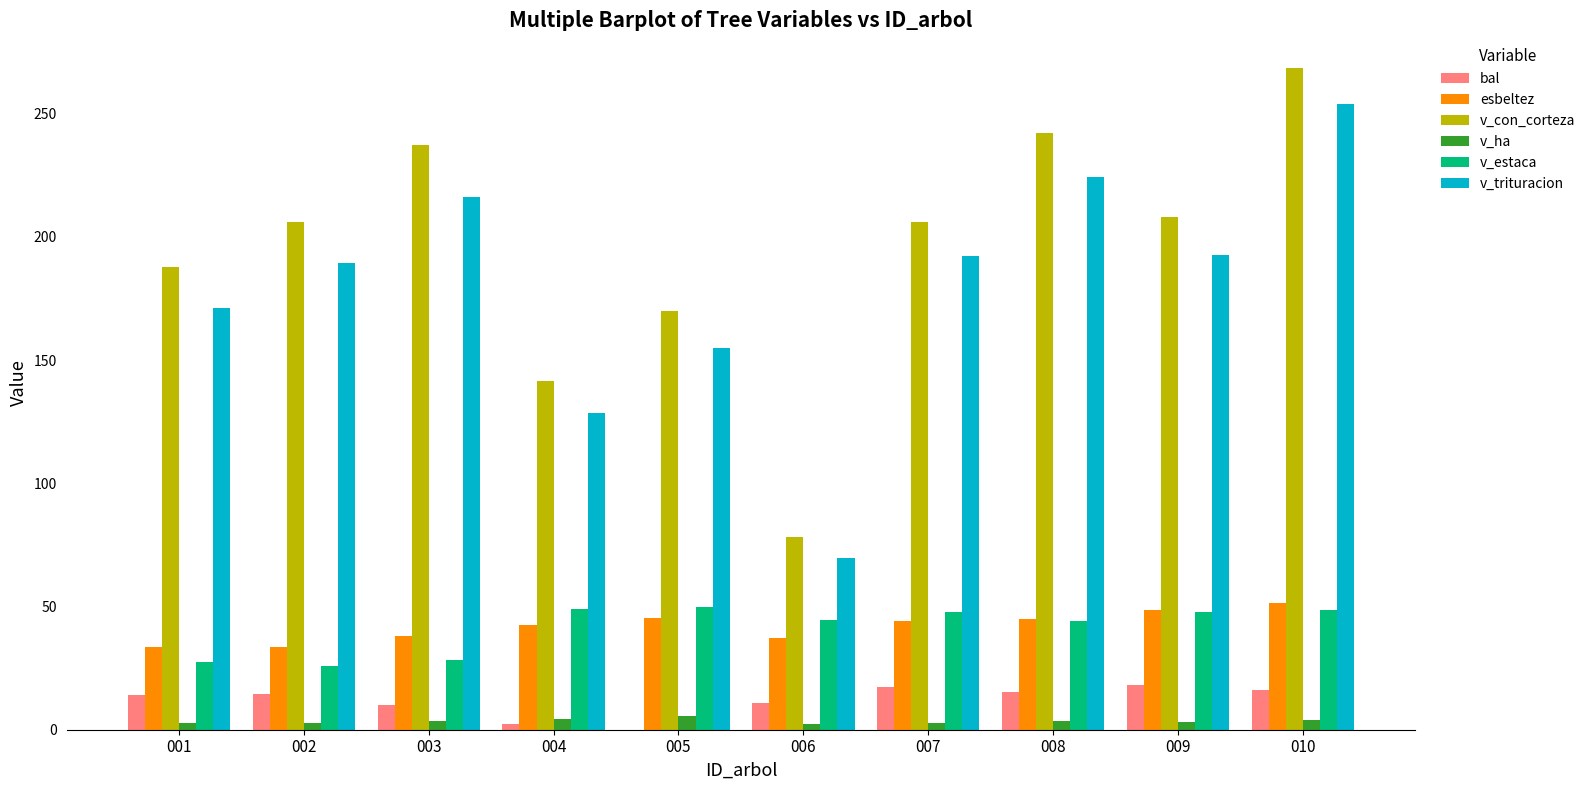

Which series changed the most between 001 and 006?

v_con_corteza